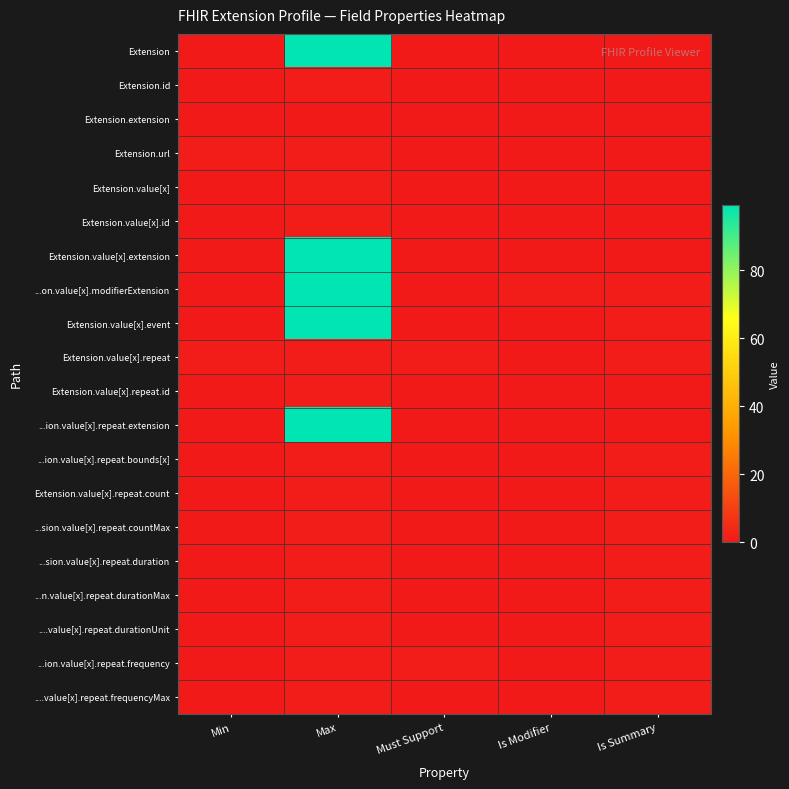

Which category has the highest value across all series?

Max